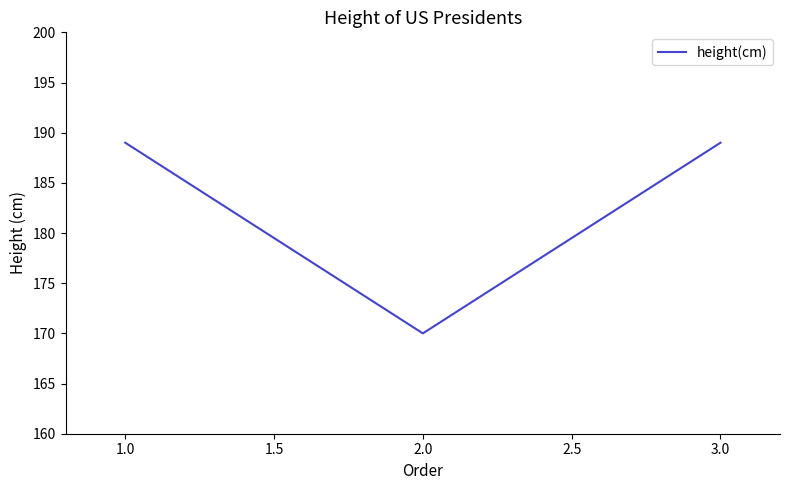

Count the number of data series in this chart.

1